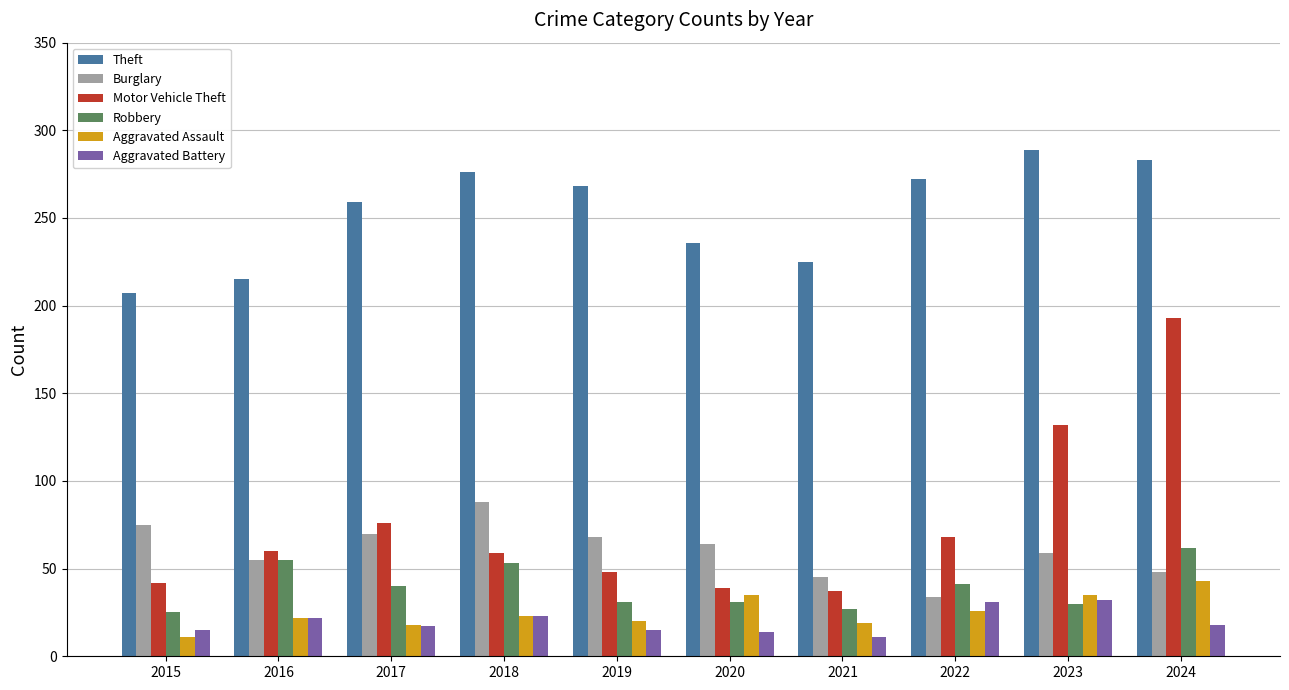

Count the number of categories in the chart.

10